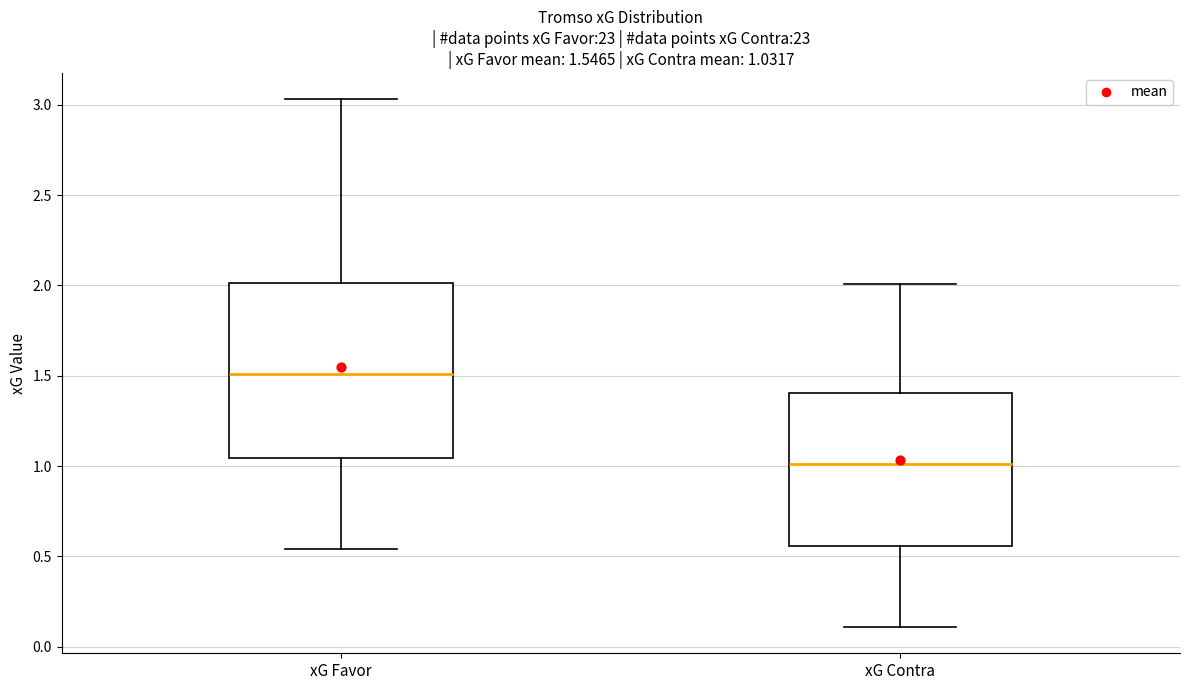

Which box has the highest median line?

xG Favor